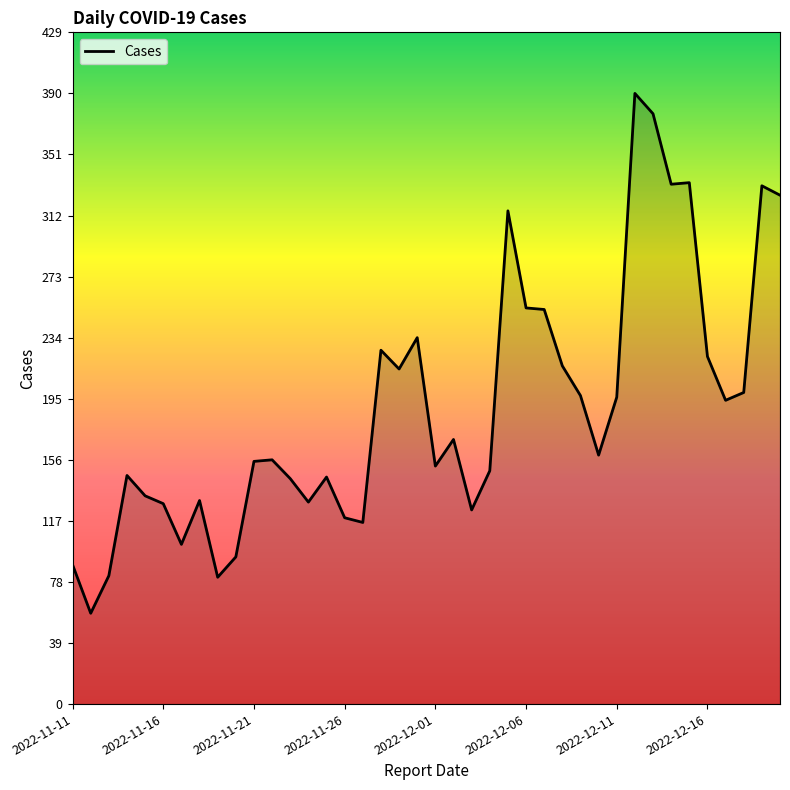

What is the difference between the second highest and minimum values?

319